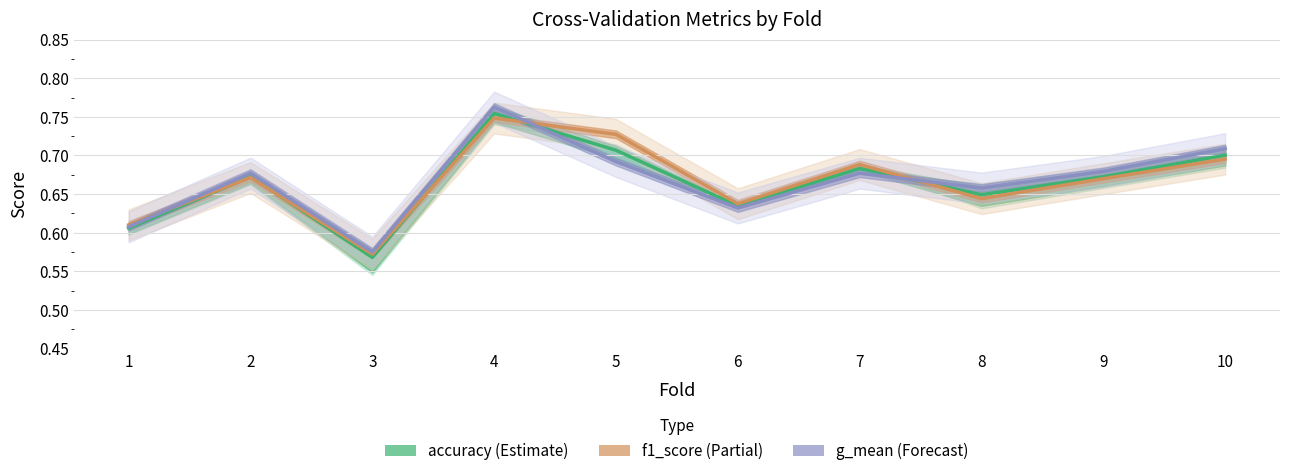

Count the number of data series in this chart.

3